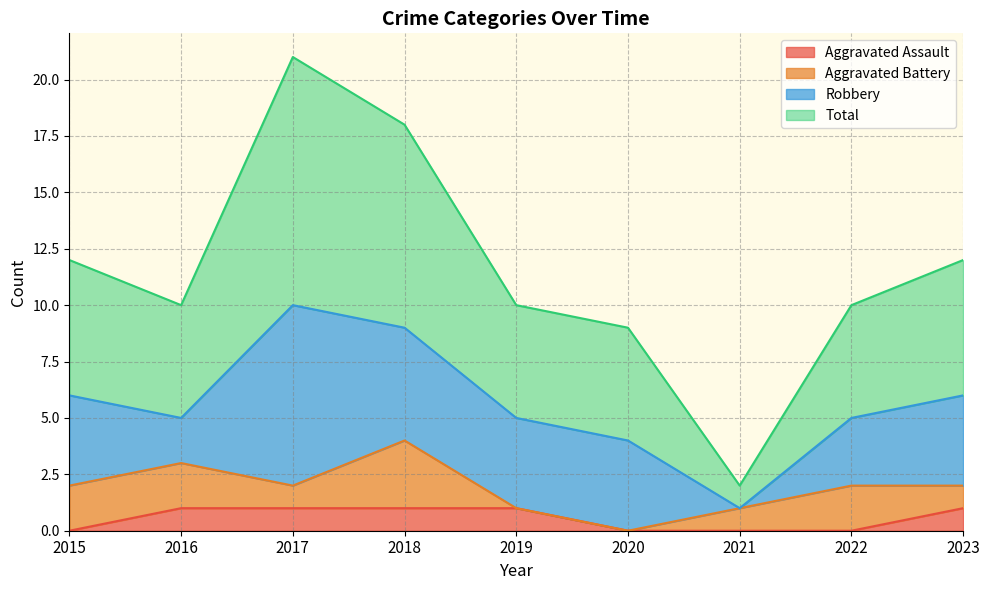

How many values in the Total series exceed 10?

4